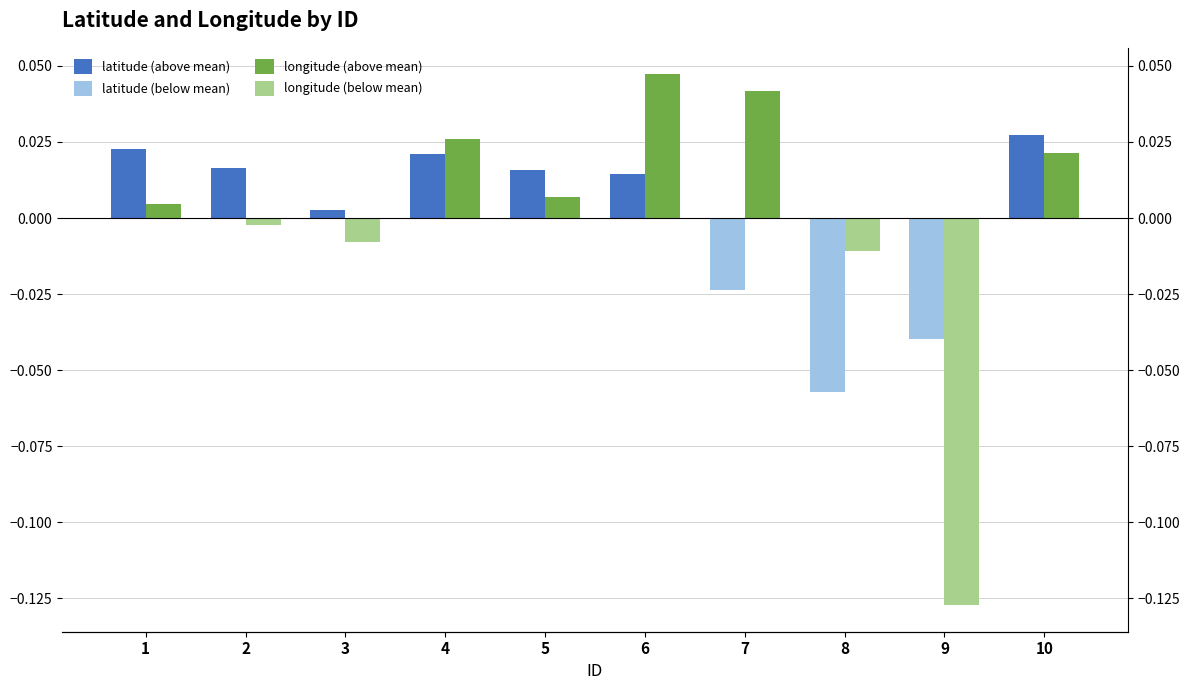

Reading right to left, list all the values displayed in this chart.

latitude (above mean): 10=0.0	9=0.0	8=0.0	7=0.0	6=0.0	5=0.0	4=0.0	3=0.0	2=0.0	1=0.0
latitude (below mean): 10=0.0	9=-0.0	8=-0.1	7=-0.0	6=0.0	5=0.0	4=0.0	3=0.0	2=0.0	1=0.0
longitude (above mean): 10=0.0	9=0.0	8=0.0	7=0.0	6=0.0	5=0.0	4=0.0	3=0.0	2=0.0	1=0.0
longitude (below mean): 10=0.0	9=-0.1	8=-0.0	7=0.0	6=0.0	5=0.0	4=0.0	3=-0.0	2=-0.0	1=0.0